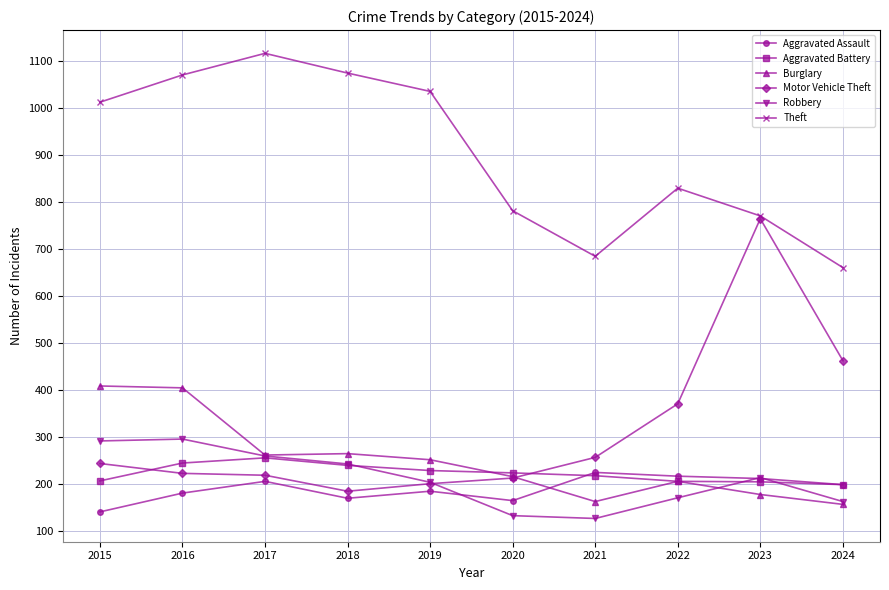

At which category does Theft reach its first local peak?

2017